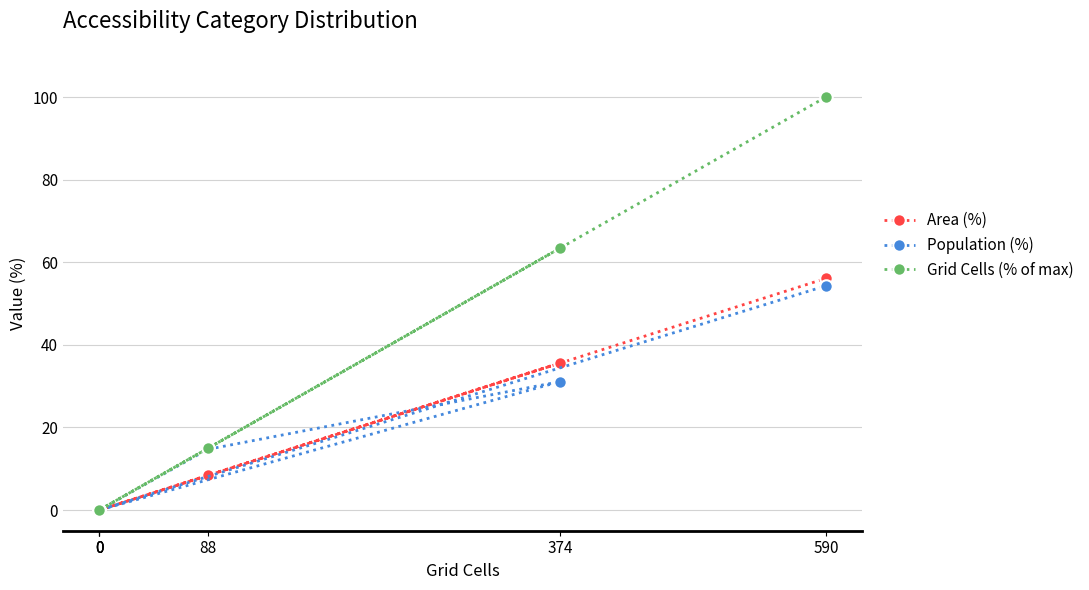

Where does the Area (%) series first go above 8?

88